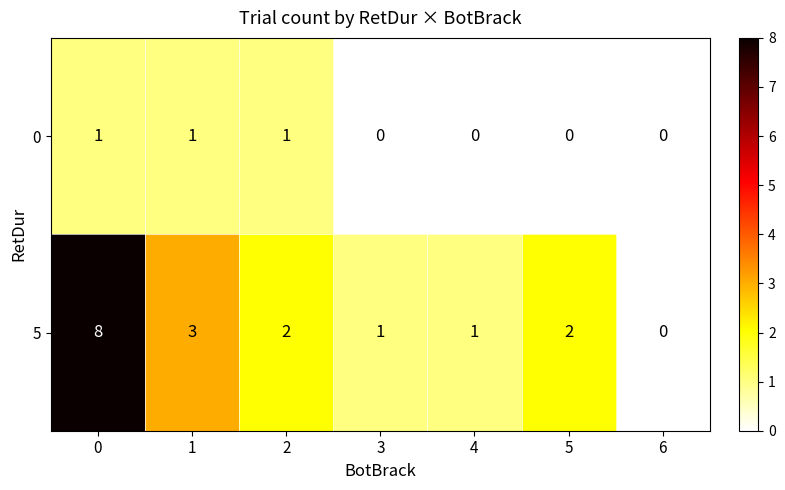

What is the total value across all series at 3?

1